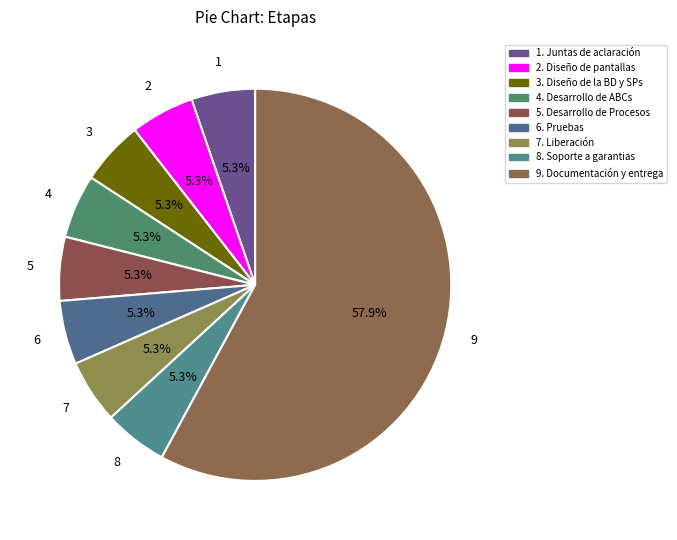

How many slices are in this pie chart?

9